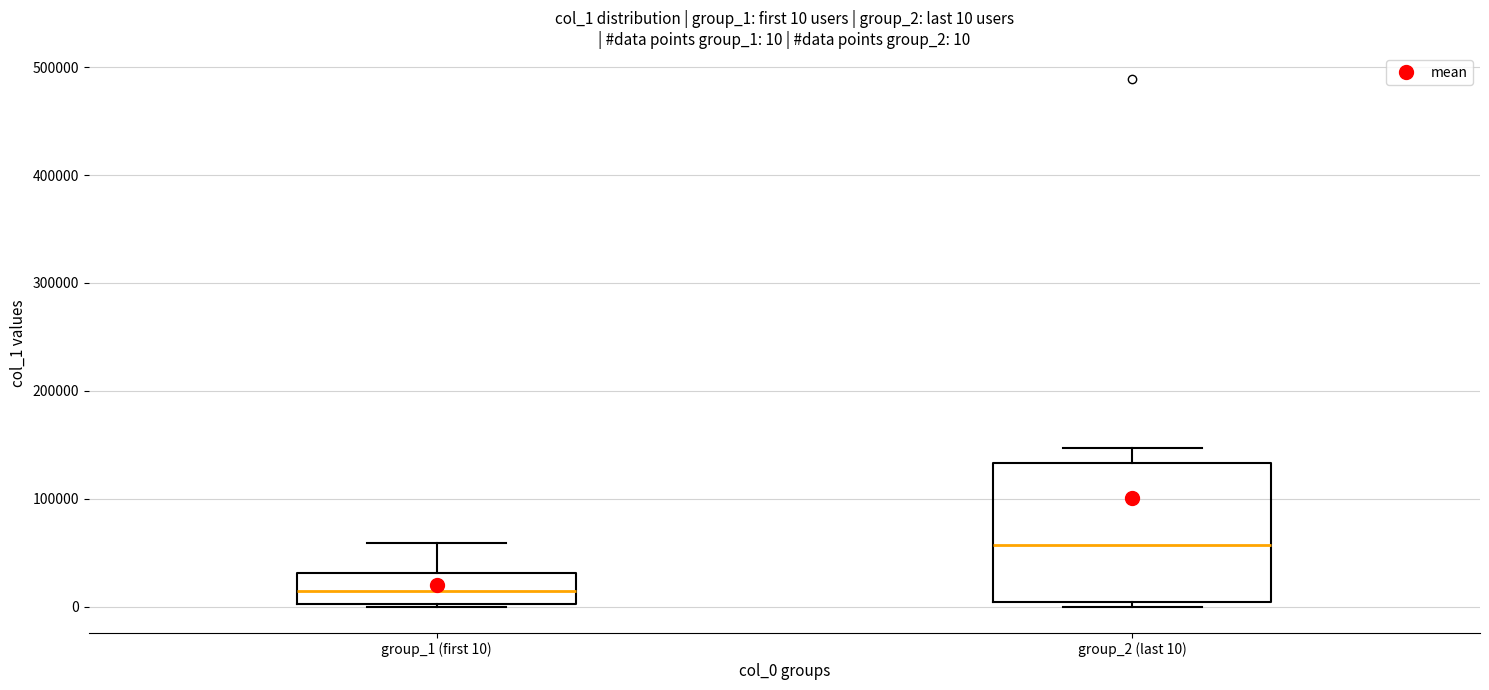

Which box is the tallest, from its lower edge to its upper edge?

group_2 (last 10)